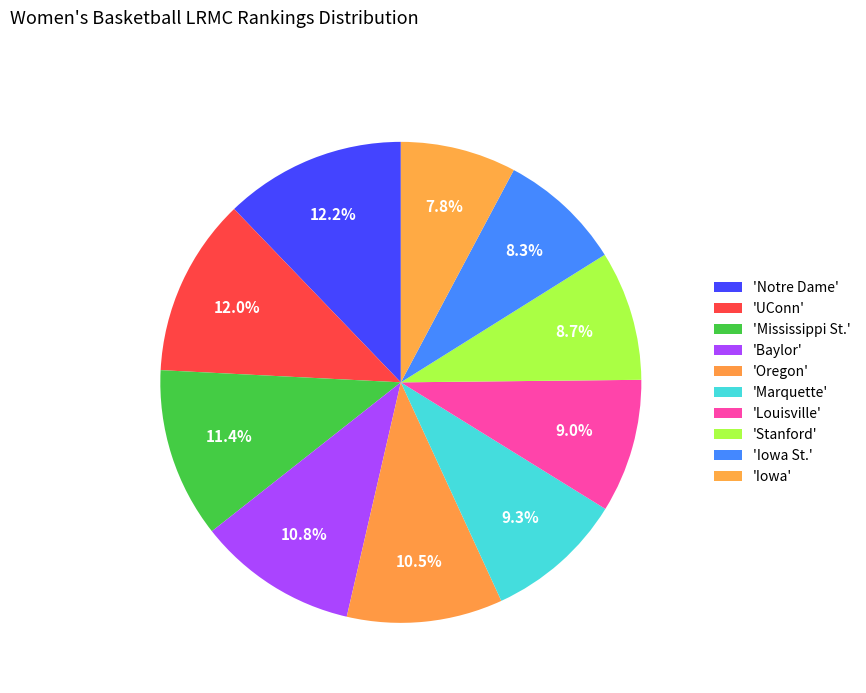

How many slices are in this pie chart?

10